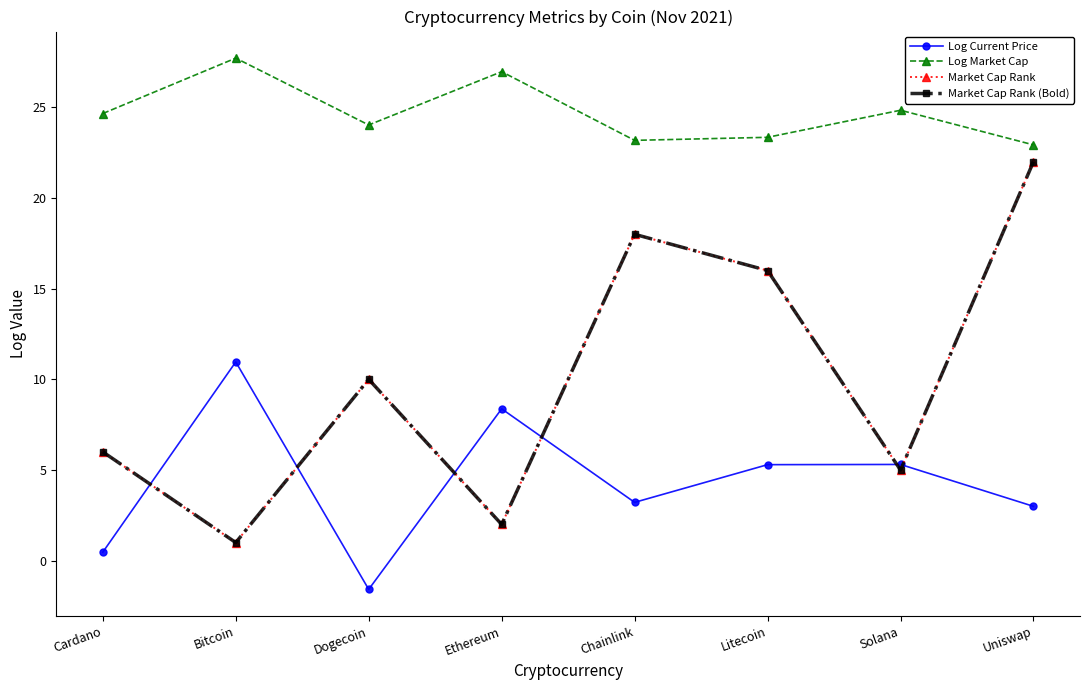

At how many categories does at least one series exceed 5?

8